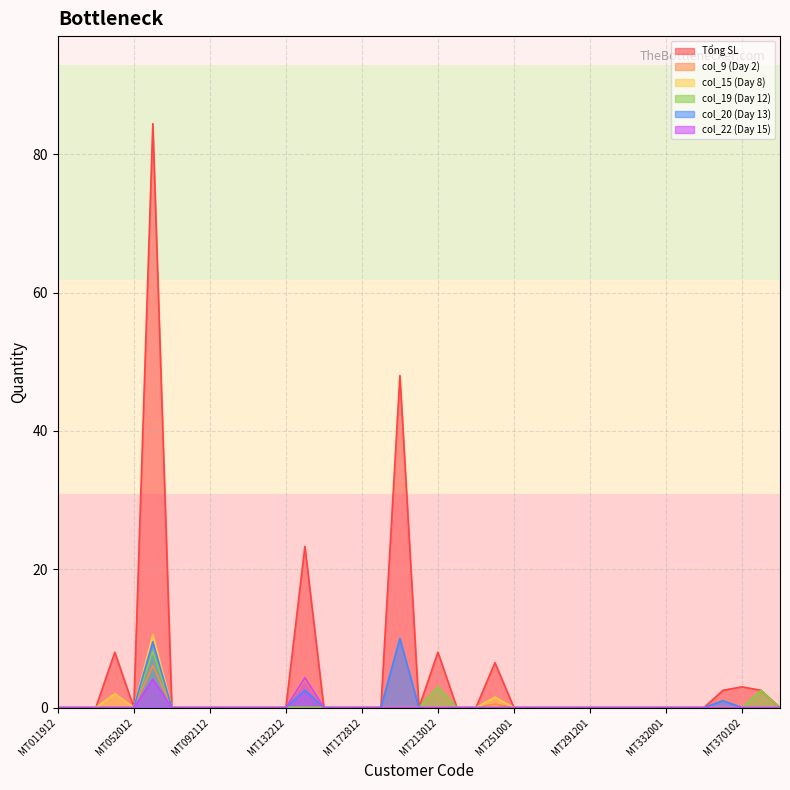

Reading right to left, what are all the values shown in this chart?

Tổng SL: MT390402=0.0	MT380202=2.5	MT370102=3.0	MT362901=2.5	MT352901=0.0	MT342901=0.0	MT332001=0.0	MT321901=0.0	MT311901=0.0	MT301701=0.0	MT291201=0.0	MT281201=0.0	MT271101=0.0	MT261101=0.0	MT251001=0.0	MT240501=6.5	MT230301=0.0	MT220101=0.0	MT213012=8.0	MT203012=0.0	MT192912=48.0	MT182912=0.0	MT172812=0.0	MT162712=0.0	MT152512=0.0	MT142512=23.3	MT132212=0.0	MT122212=0.0	MT112212=0.0	MT102212=0.0	MT092112=0.0	MT082012=0.0	MT072012=0.0	MT062012=84.4	MT052012=0.0	MT041912=8.0	MT031912=0.0	MT021912=0.0	MT011912=0.0
col_9 (Day 2): MT390402=0.0	MT380202=0.0	MT370102=0.0	MT362901=0.0	MT352901=0.0	MT342901=0.0	MT332001=0.0	MT321901=0.0	MT311901=0.0	MT301701=0.0	MT291201=0.0	MT281201=0.0	MT271101=0.0	MT261101=0.0	MT251001=0.0	MT240501=0.5	MT230301=0.0	MT220101=0.0	MT213012=0.0	MT203012=0.0	MT192912=0.0	MT182912=0.0	MT172812=0.0	MT162712=0.0	MT152512=0.0	MT142512=4.0	MT132212=0.0	MT122212=0.0	MT112212=0.0	MT102212=0.0	MT092112=0.0	MT082012=0.0	MT072012=0.0	MT062012=6.1	MT052012=0.0	MT041912=0.0	MT031912=0.0	MT021912=0.0	MT011912=0.0
col_15 (Day 8): MT390402=0.0	MT380202=0.0	MT370102=0.0	MT362901=0.0	MT352901=0.0	MT342901=0.0	MT332001=0.0	MT321901=0.0	MT311901=0.0	MT301701=0.0	MT291201=0.0	MT281201=0.0	MT271101=0.0	MT261101=0.0	MT251001=0.0	MT240501=1.5	MT230301=0.0	MT220101=0.0	MT213012=0.0	MT203012=0.0	MT192912=0.0	MT182912=0.0	MT172812=0.0	MT162712=0.0	MT152512=0.0	MT142512=0.0	MT132212=0.0	MT122212=0.0	MT112212=0.0	MT102212=0.0	MT092112=0.0	MT082012=0.0	MT072012=0.0	MT062012=10.5	MT052012=0.0	MT041912=2.0	MT031912=0.0	MT021912=0.0	MT011912=0.0
col_19 (Day 12): MT390402=0.0	MT380202=2.5	MT370102=0.0	MT362901=0.0	MT352901=0.0	MT342901=0.0	MT332001=0.0	MT321901=0.0	MT311901=0.0	MT301701=0.0	MT291201=0.0	MT281201=0.0	MT271101=0.0	MT261101=0.0	MT251001=0.0	MT240501=0.0	MT230301=0.0	MT220101=0.0	MT213012=3.0	MT203012=0.0	MT192912=0.0	MT182912=0.0	MT172812=0.0	MT162712=0.0	MT152512=0.0	MT142512=0.0	MT132212=0.0	MT122212=0.0	MT112212=0.0	MT102212=0.0	MT092112=0.0	MT082012=0.0	MT072012=0.0	MT062012=8.1	MT052012=0.0	MT041912=0.0	MT031912=0.0	MT021912=0.0	MT011912=0.0
col_20 (Day 13): MT390402=0.0	MT380202=0.0	MT370102=0.0	MT362901=1.0	MT352901=0.0	MT342901=0.0	MT332001=0.0	MT321901=0.0	MT311901=0.0	MT301701=0.0	MT291201=0.0	MT281201=0.0	MT271101=0.0	MT261101=0.0	MT251001=0.0	MT240501=0.0	MT230301=0.0	MT220101=0.0	MT213012=0.0	MT203012=0.0	MT192912=10.0	MT182912=0.0	MT172812=0.0	MT162712=0.0	MT152512=0.0	MT142512=2.5	MT132212=0.0	MT122212=0.0	MT112212=0.0	MT102212=0.0	MT092112=0.0	MT082012=0.0	MT072012=0.0	MT062012=9.5	MT052012=0.0	MT041912=0.0	MT031912=0.0	MT021912=0.0	MT011912=0.0
col_22 (Day 15): MT390402=0.0	MT380202=0.0	MT370102=0.0	MT362901=0.0	MT352901=0.0	MT342901=0.0	MT332001=0.0	MT321901=0.0	MT311901=0.0	MT301701=0.0	MT291201=0.0	MT281201=0.0	MT271101=0.0	MT261101=0.0	MT251001=0.0	MT240501=0.0	MT230301=0.0	MT220101=0.0	MT213012=0.0	MT203012=0.0	MT192912=0.0	MT182912=0.0	MT172812=0.0	MT162712=0.0	MT152512=0.0	MT142512=4.3	MT132212=0.0	MT122212=0.0	MT112212=0.0	MT102212=0.0	MT092112=0.0	MT082012=0.0	MT072012=0.0	MT062012=4.1	MT052012=0.0	MT041912=0.0	MT031912=0.0	MT021912=0.0	MT011912=0.0